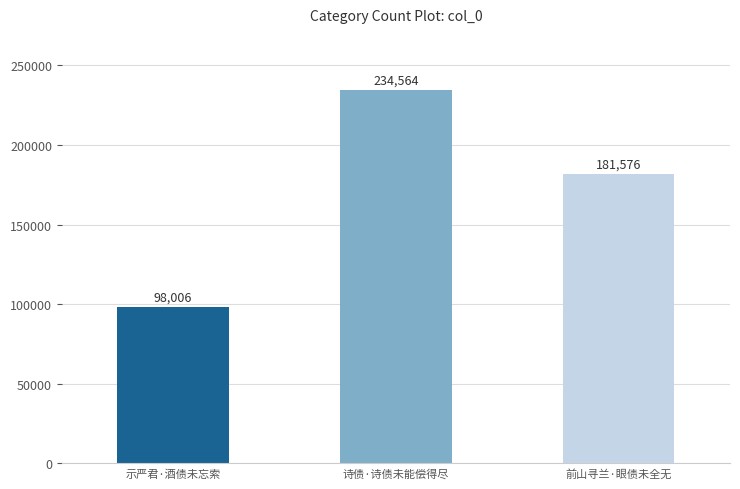

Reading left to right, transcribe all the data shown in this chart.

98006	234564	181576